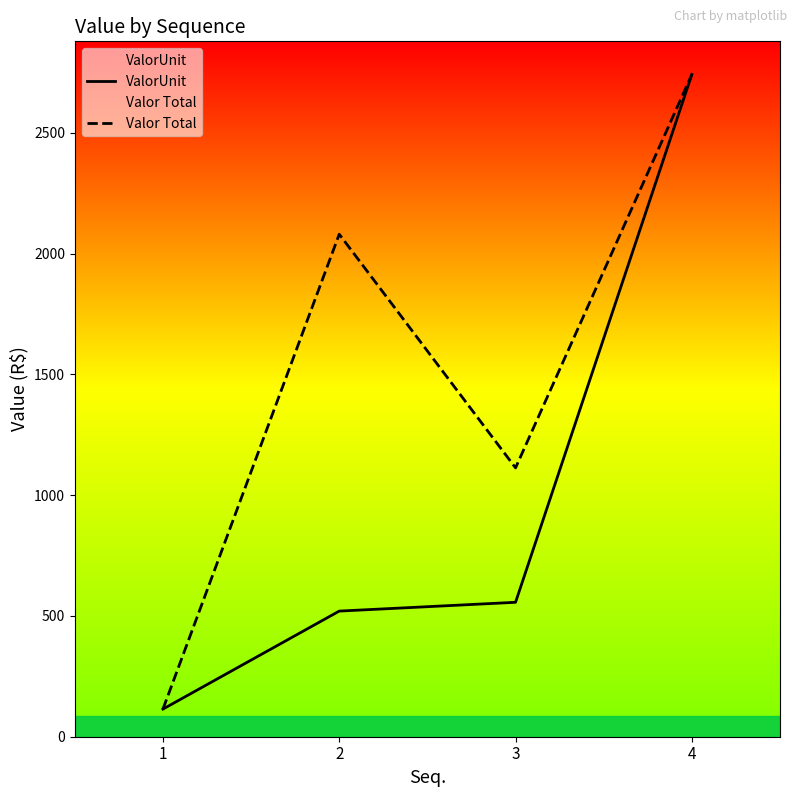

At how many categories does at least one series exceed 339?

3